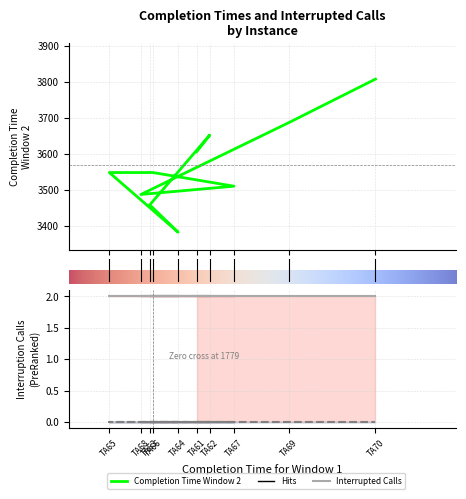

Which category has the lowest value across all series?

TA61